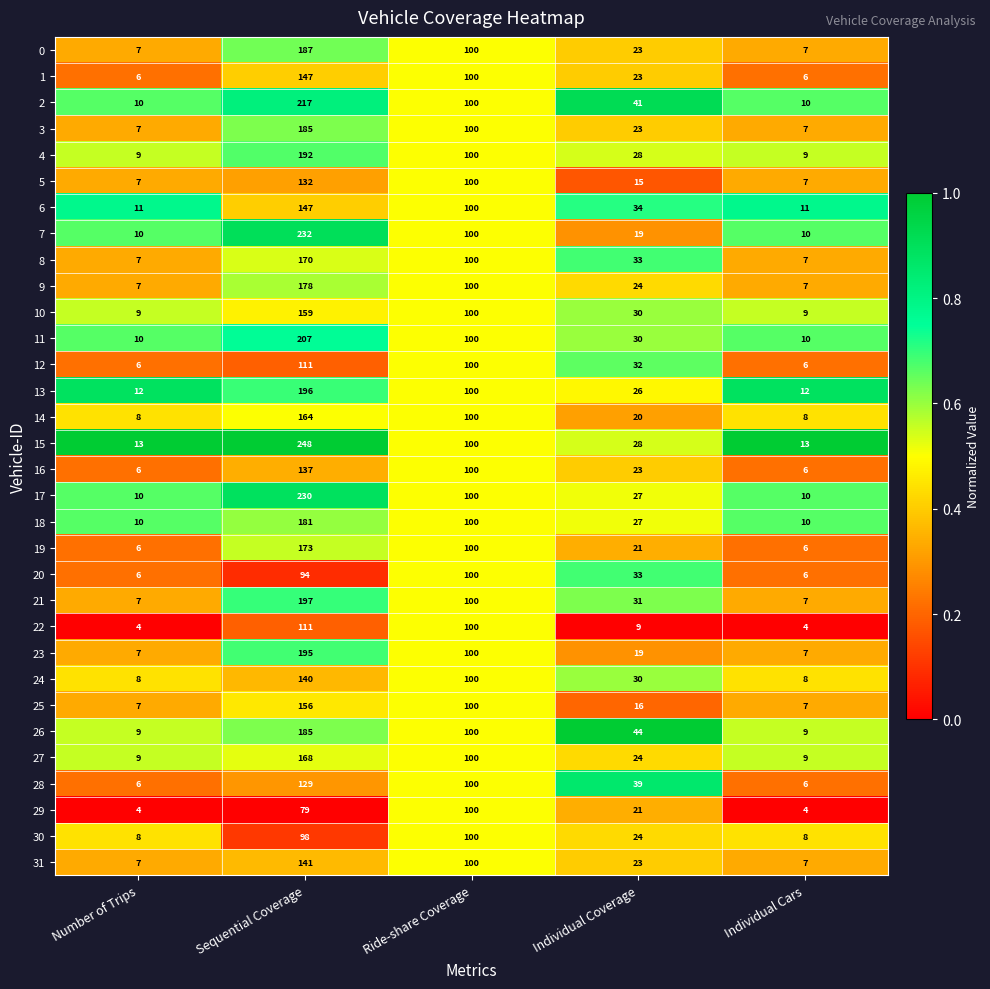

Is it true that 12 equals 3 at Individual Cars?

False